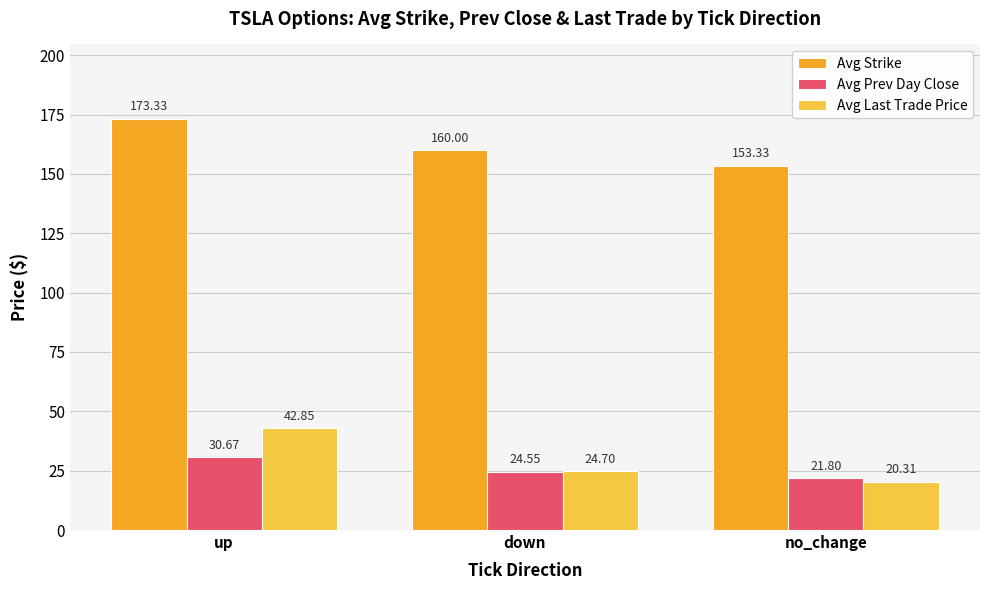

Reading left to right, list all the values displayed in this chart.

Avg Strike: up=173.3	down=160.0	no_change=153.3
Avg Prev Day Close: up=30.7	down=24.6	no_change=21.8
Avg Last Trade Price: up=42.9	down=24.7	no_change=20.3